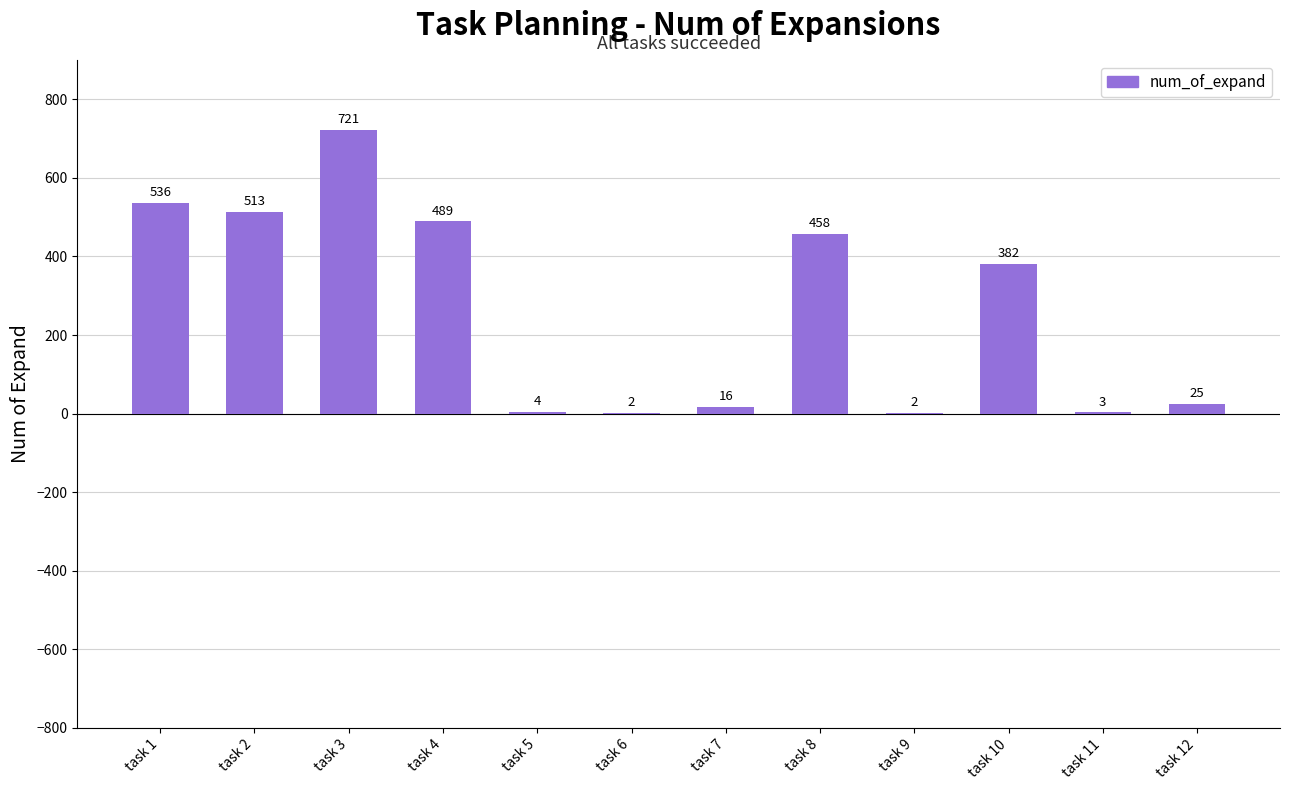

Which category has the highest value across all series?

task 3